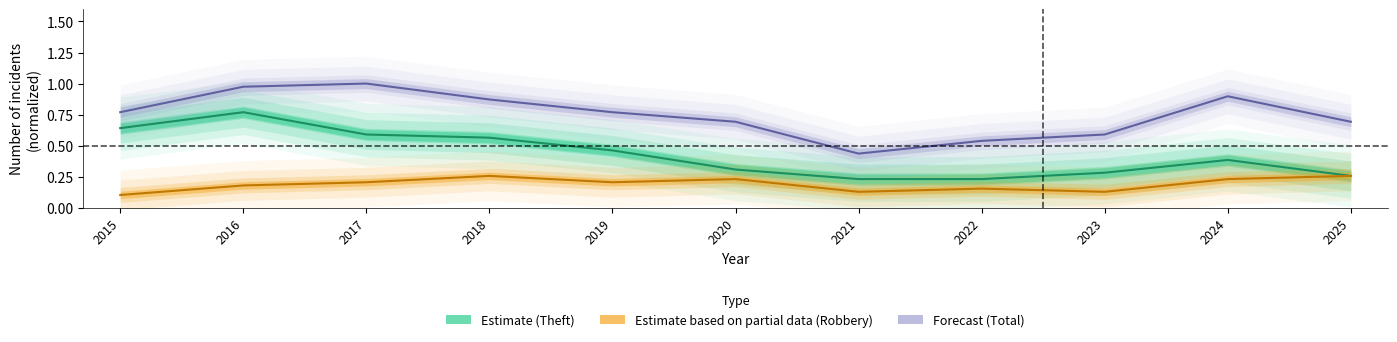

What are all the series names shown in the legend?

Theft, Robbery, Total